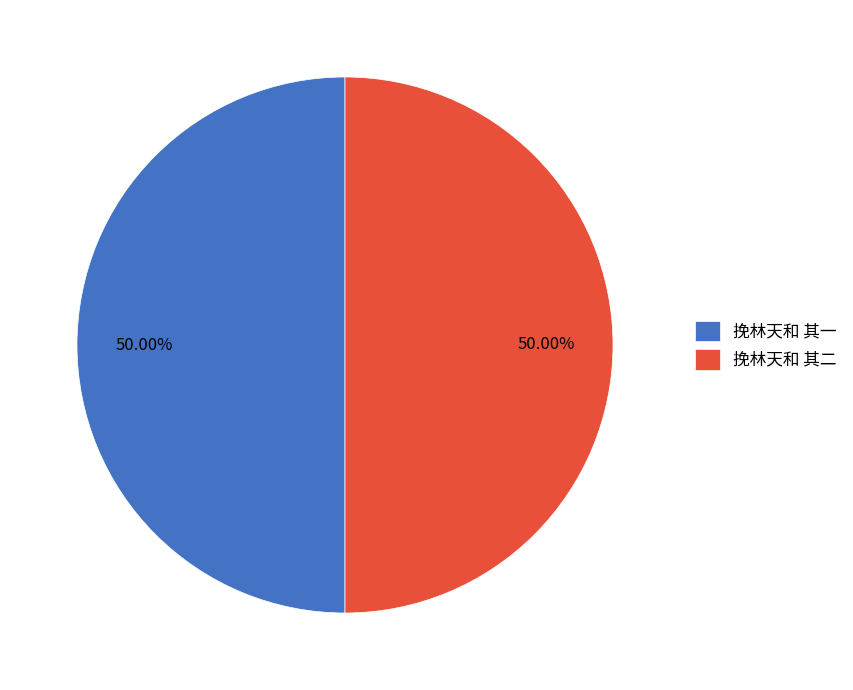

To the nearest percent, what is the average slice percentage?

50%